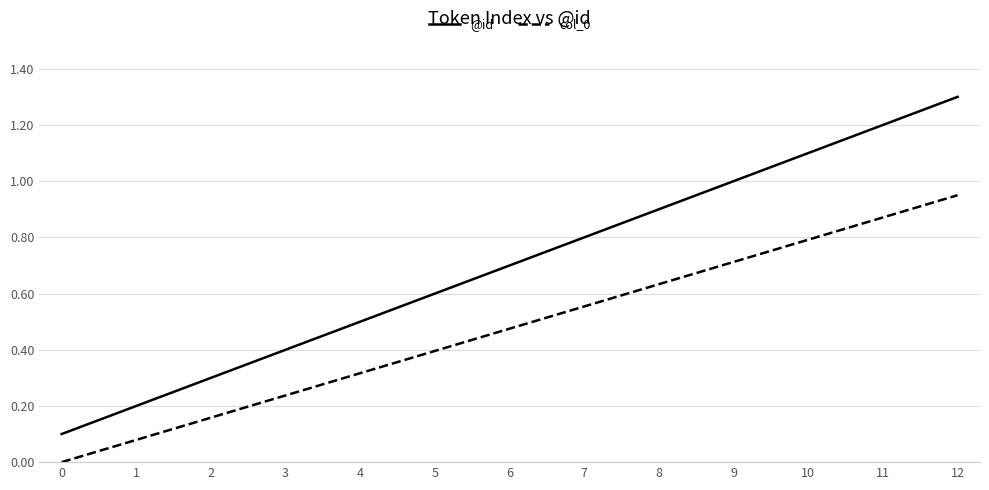

List the labels in order of col_0 value, smallest first.

0, 1, 2, 3, 4, 5, 6, 7, 8, 9, 10, 11, 12